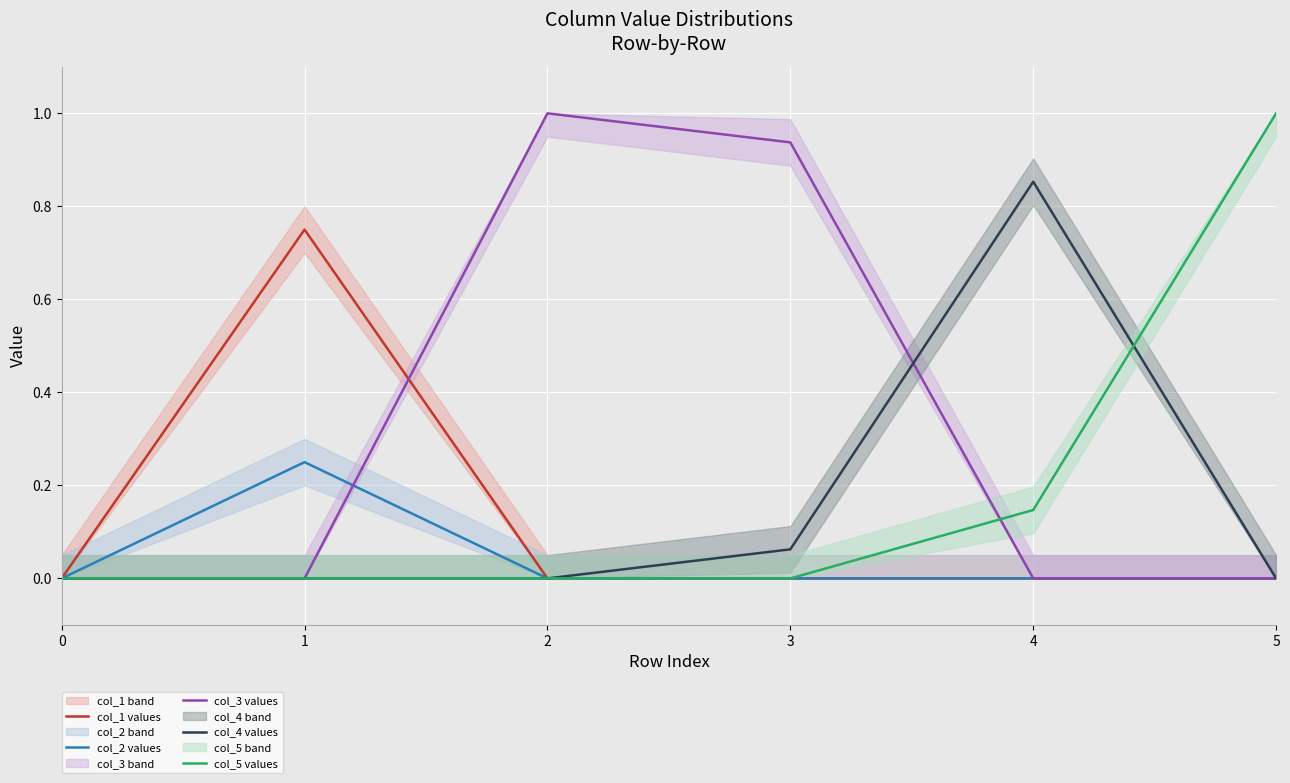

What is the difference between the highest and lowest values at 5?

1.0